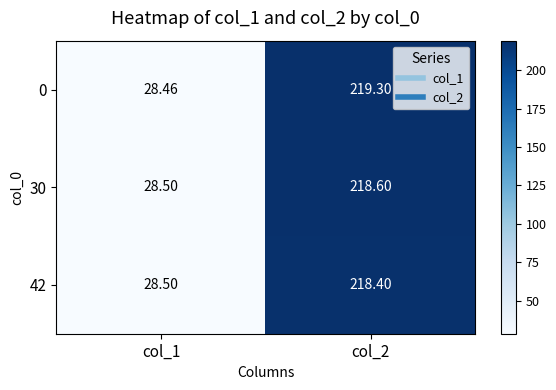

Is the value of 42 at col_1 greater than the value of 0 at col_1?

Yes